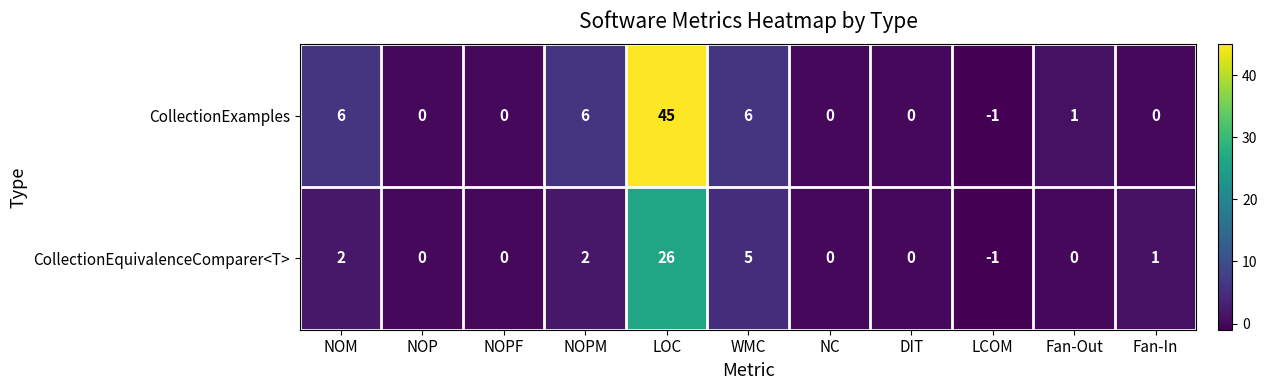

Rank the series at LOC from lowest to highest value.

CollectionEquivalenceComparer<T>, CollectionExamples